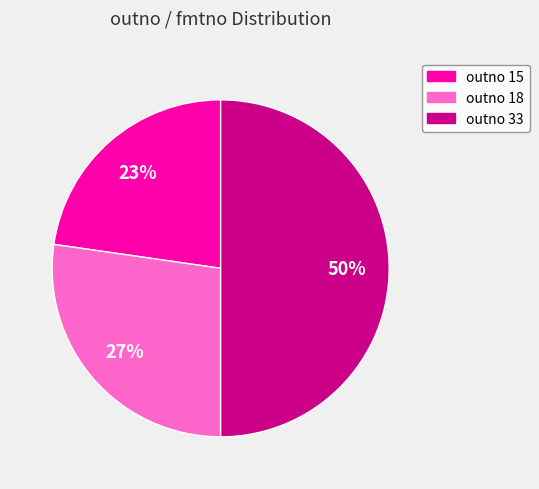

To the nearest percent, what is the average slice percentage?

33%